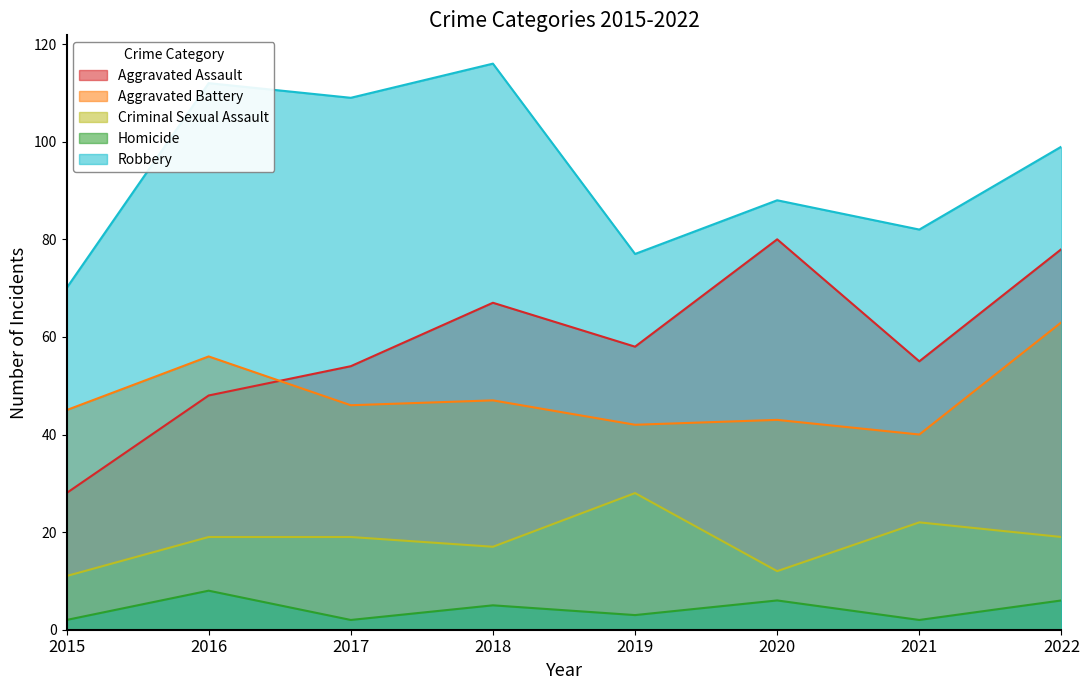

True or false: Criminal Sexual Assault and Aggravated Assault intersect in this chart.

False